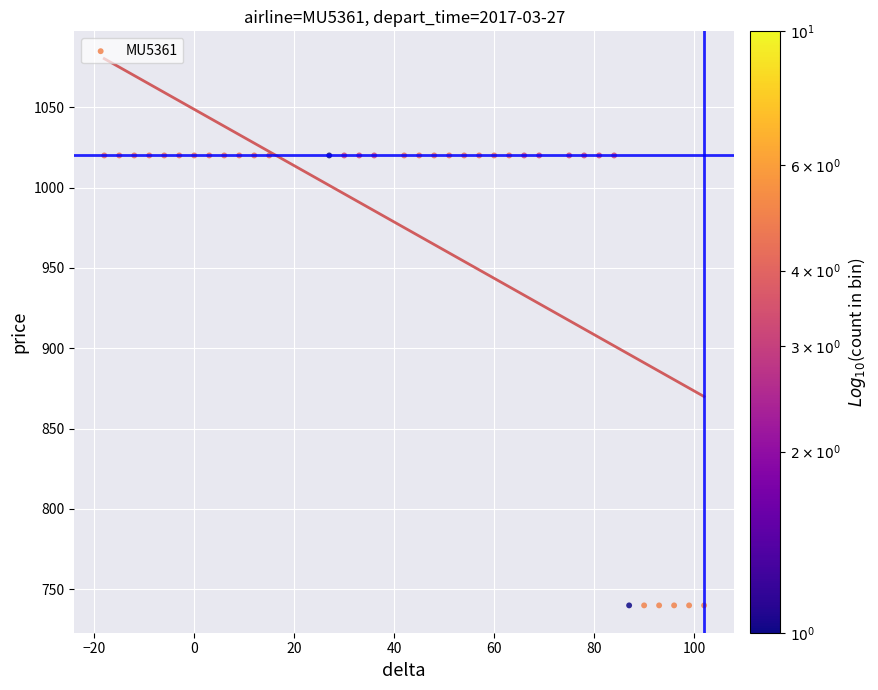

What is the range of Y values (max minus min)?

280